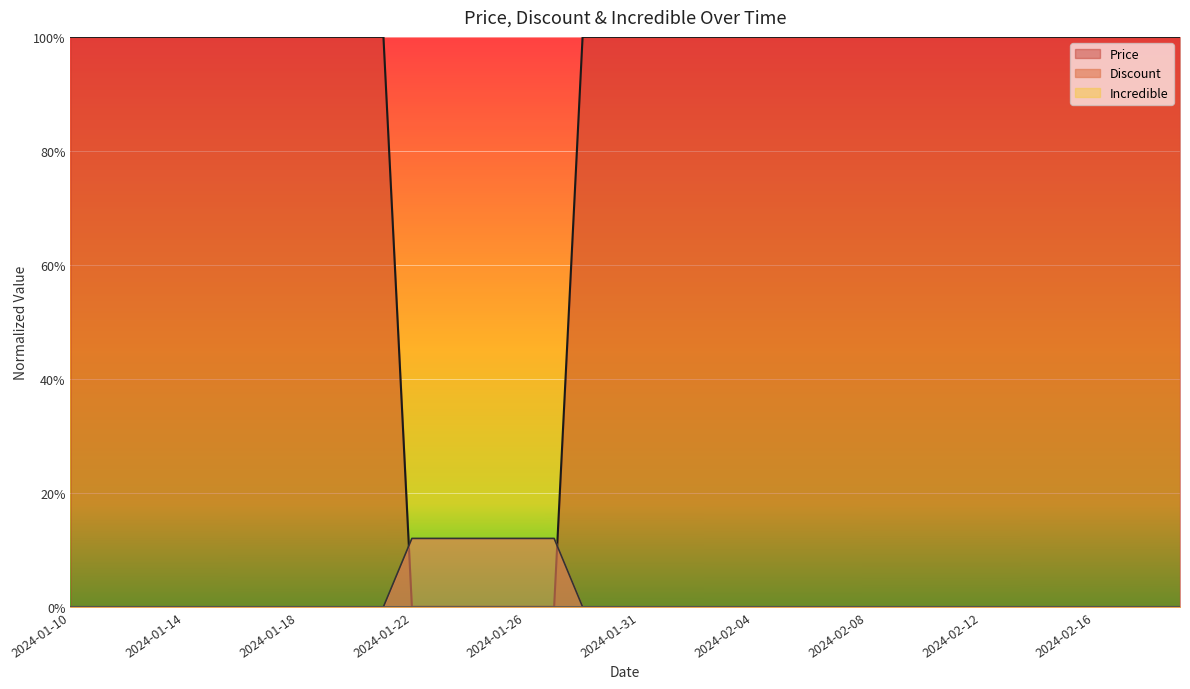

How many intersections are there between Discount and Price?

2